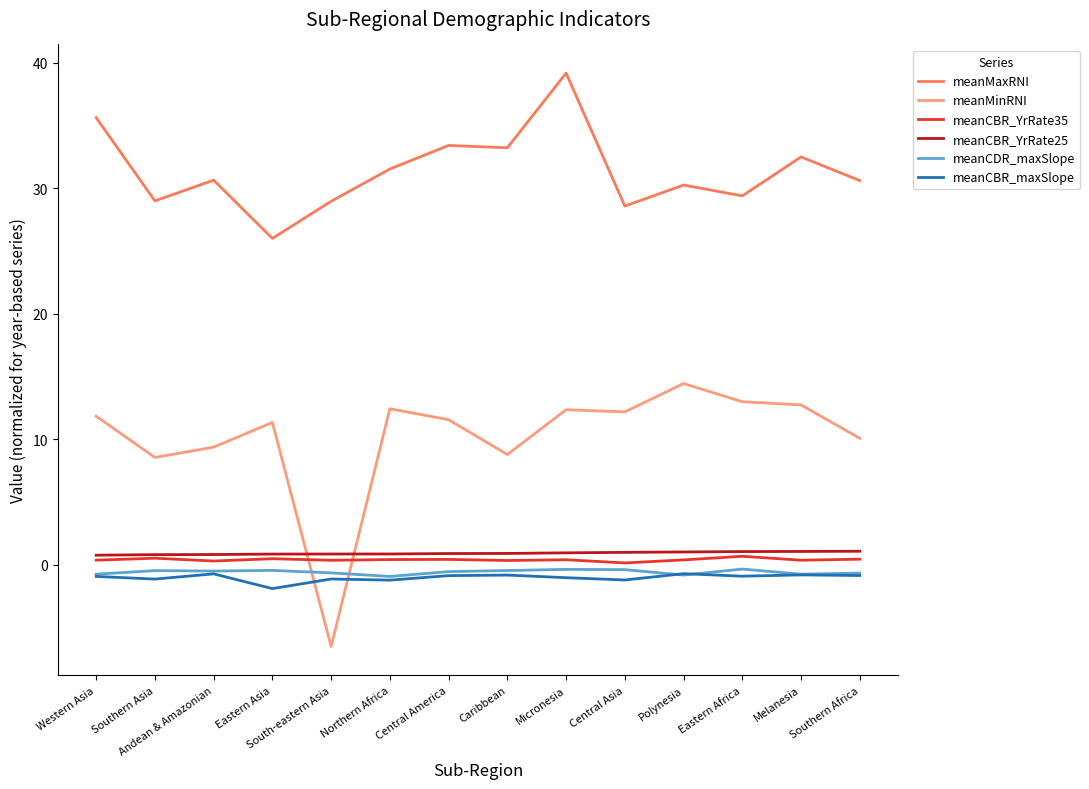

True or false: meanCDR_maxSlope and meanCBR_YrRate25 intersect in this chart.

False